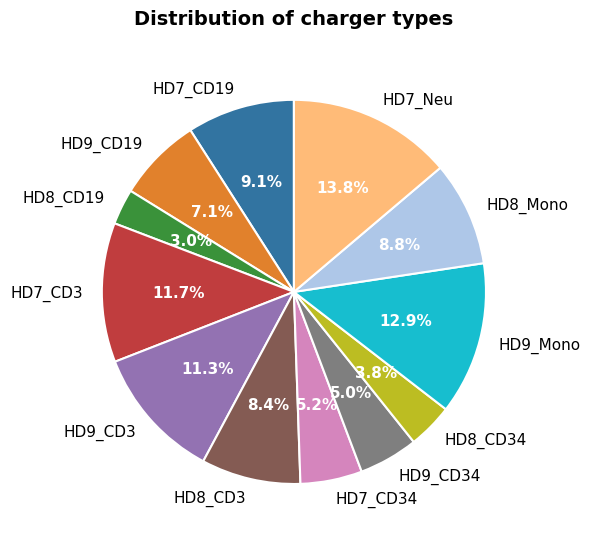

Is there a majority slice in this chart?

No